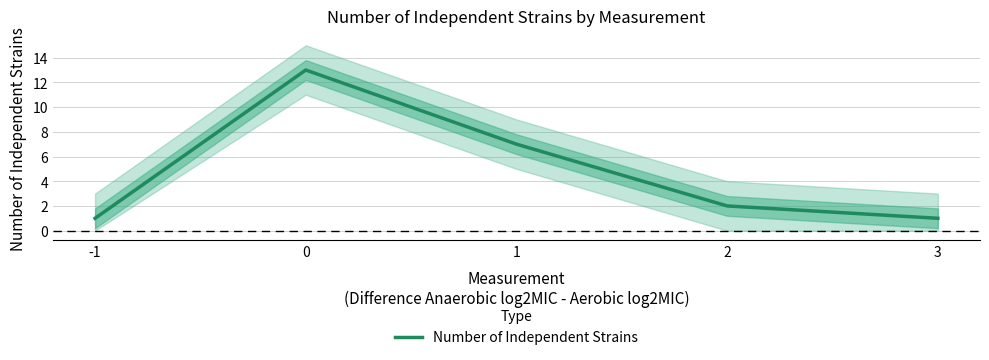

List the labels in order of value, smallest first.

-1, 3, 2, 1, 0